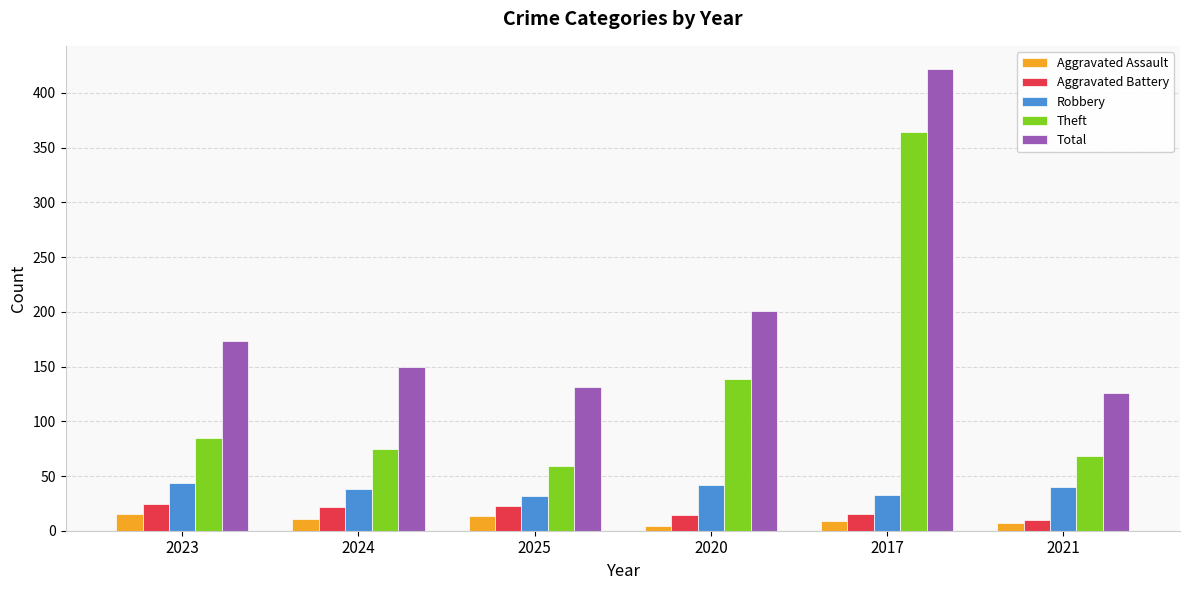

Read the Aggravated Battery value at 2023.

24